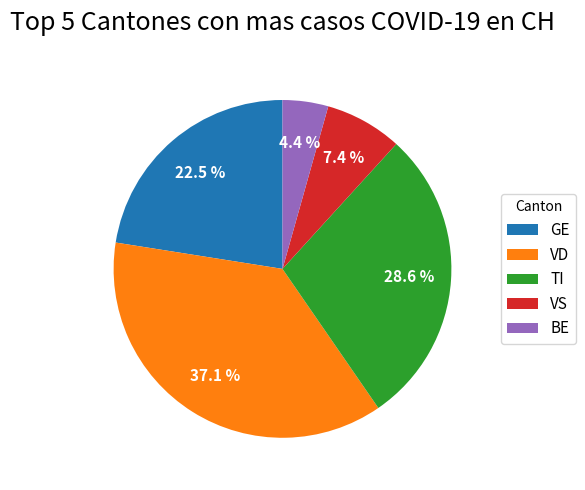

Which slice is the smallest?

BE